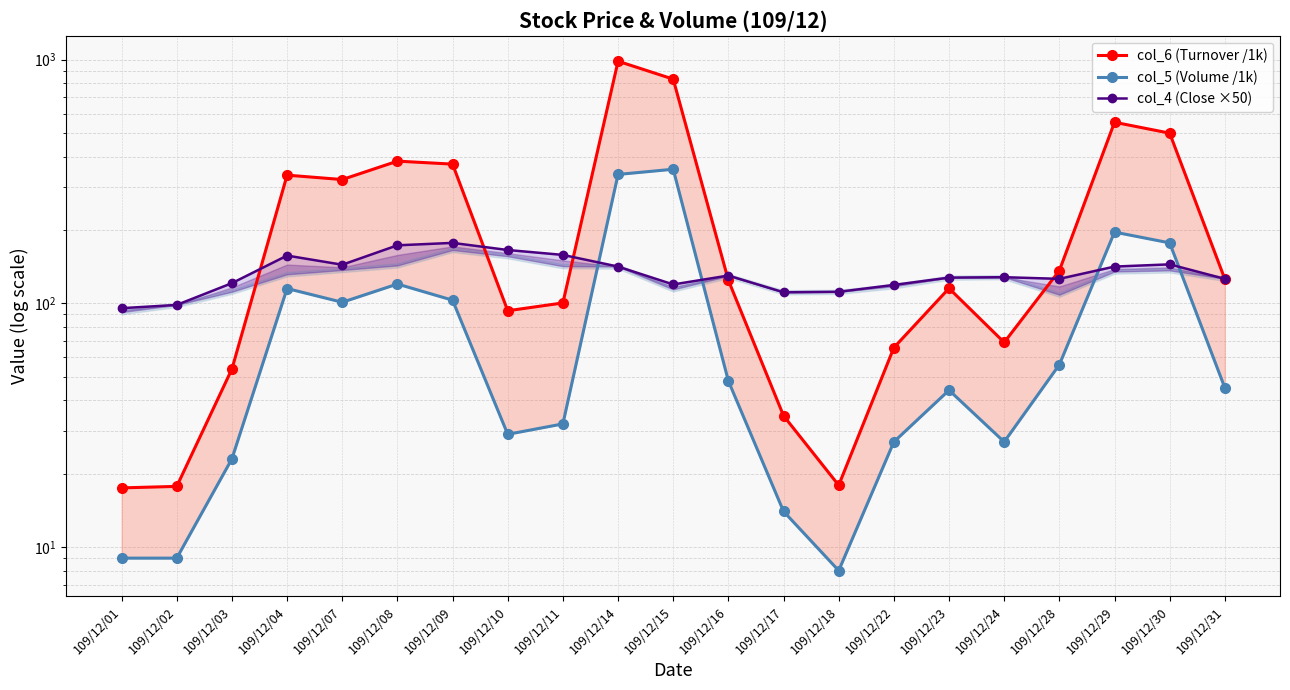

How many values in the col_4 (Close ×50) series exceed 128?

10